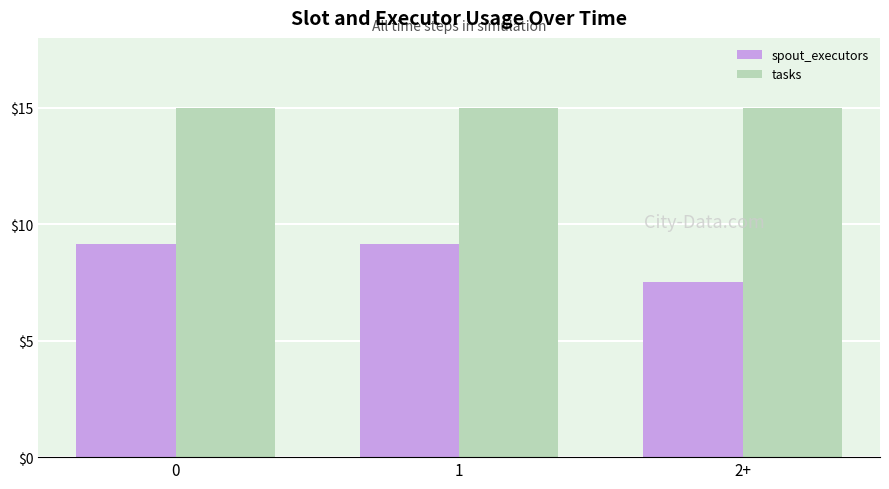

True or false: tasks has a value of 6.8 at 1.

False